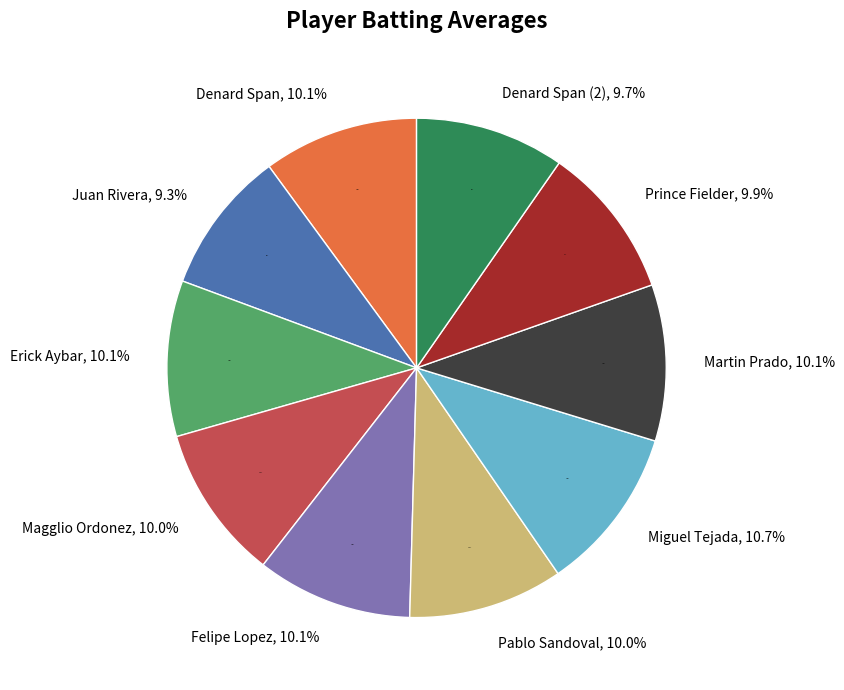

Is Denard Span the majority of the pie?

No